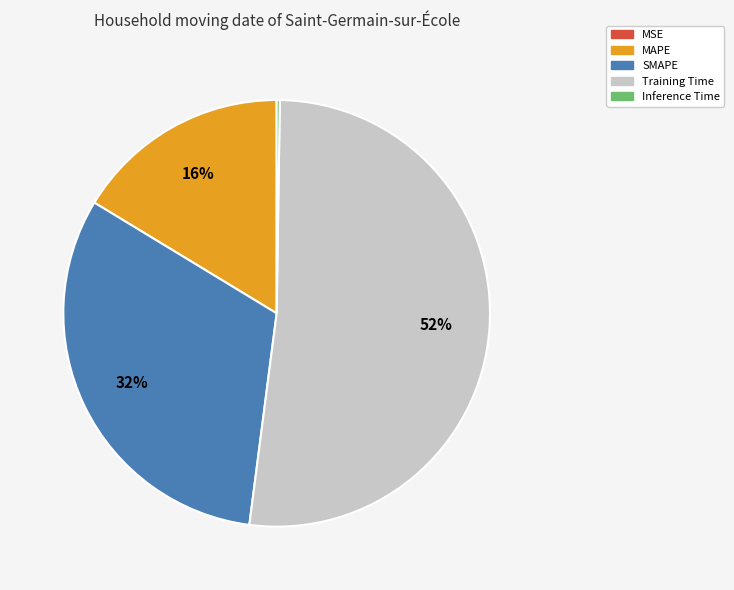

To the nearest percent, what percentage of the pie is SMAPE?

32%